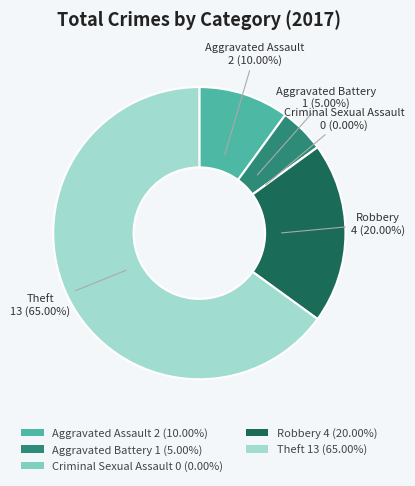

Which category has the smallest portion of the pie?

Criminal Sexual Assault